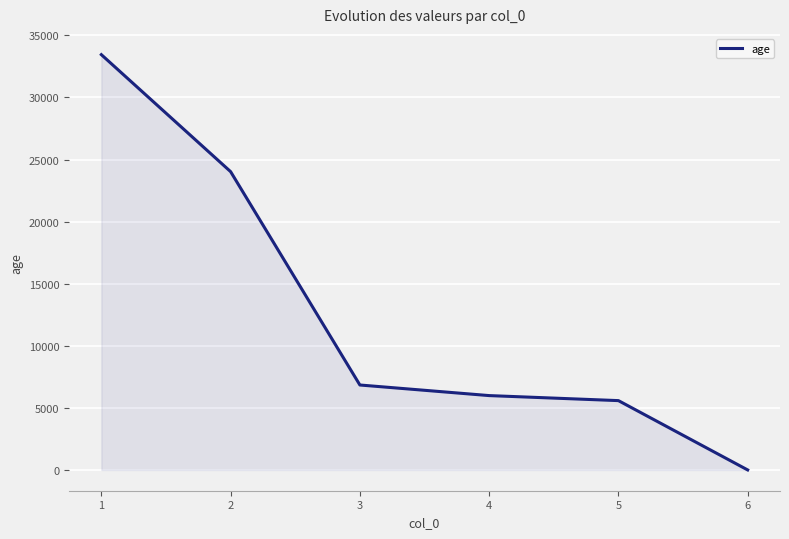

Does the chart have visible grid lines?

Yes